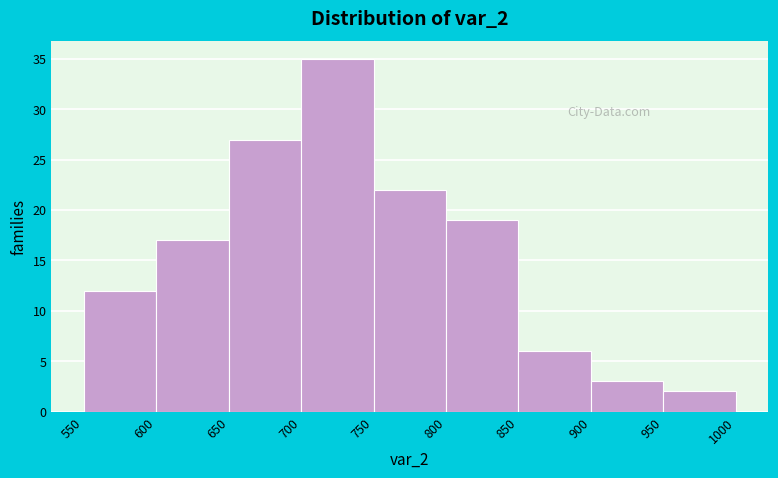

Reading left to right, list every bar in this chart as the range it spans on the x-axis followed by its height. The values are not printed on the chart, so give them approximately, as read against the axis.

550 to 600: 12
600 to 650: 17
650 to 700: 27
700 to 750: 35
750 to 800: 22
800 to 850: 19
850 to 900: 6
900 to 950: 3
950 to 1000: 2